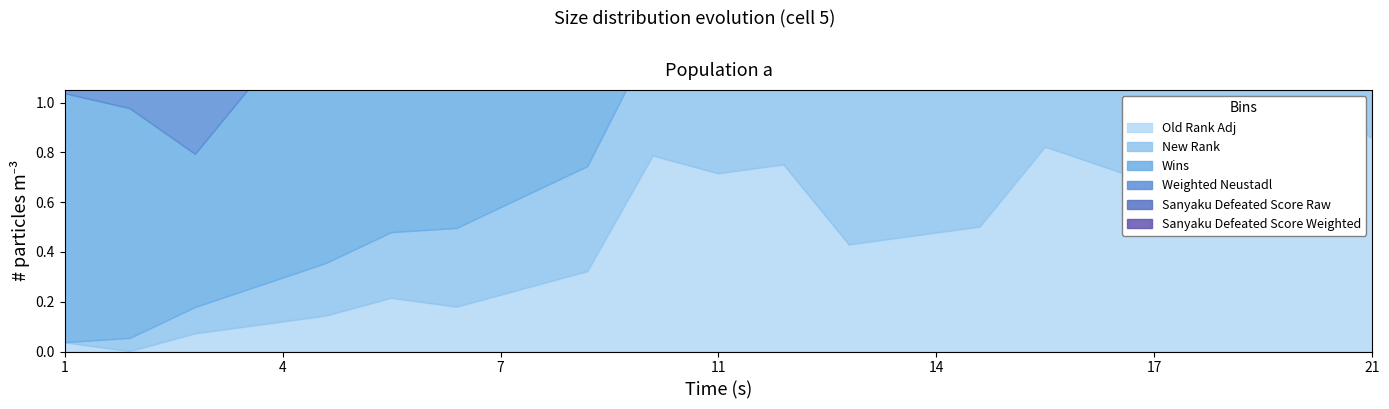

What is the value of the Weighted Neustadl point at the 19th from the left?

71.7